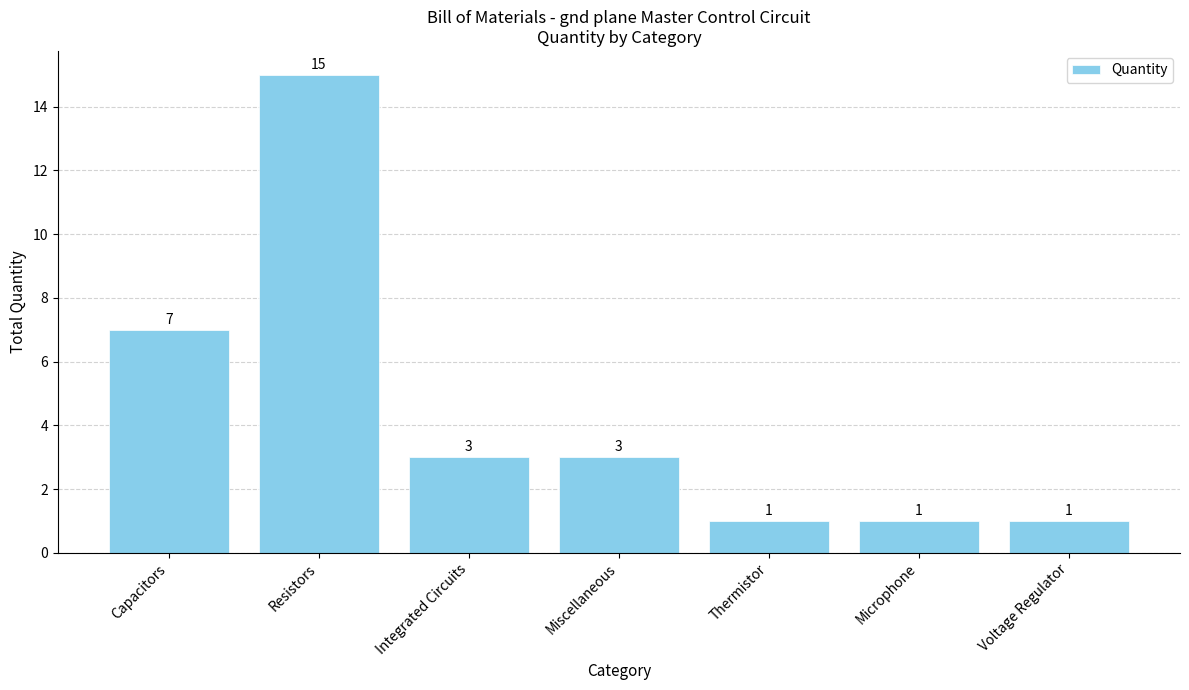

The value at Microphone is 2. True or false?

False